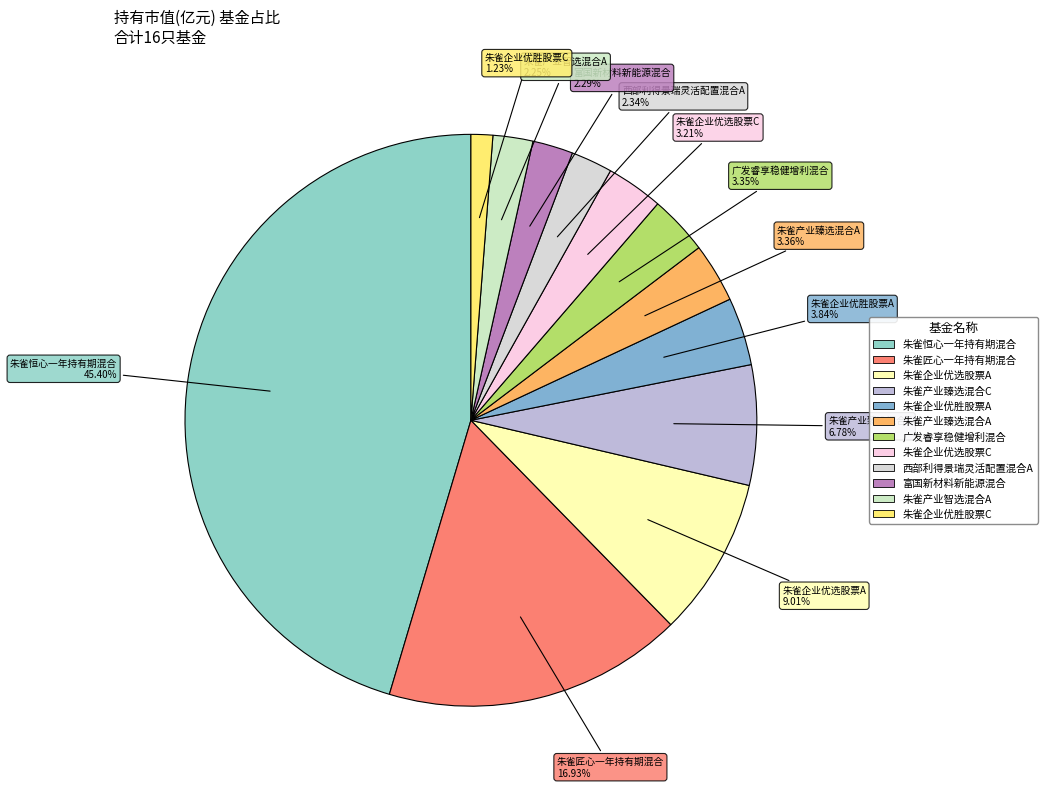

True or false: 朱雀企业优胜股票C accounts for 1% of the total.

True